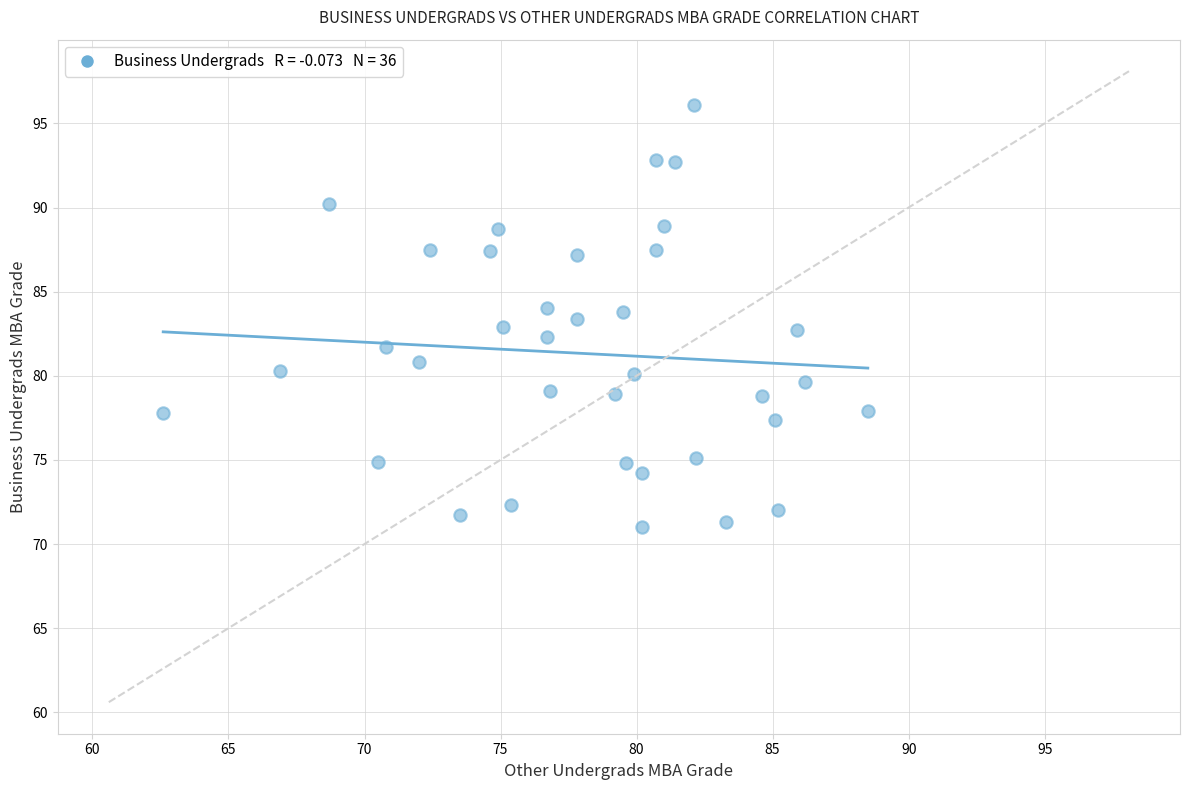

What is the range of X values (max minus min)?

25.9